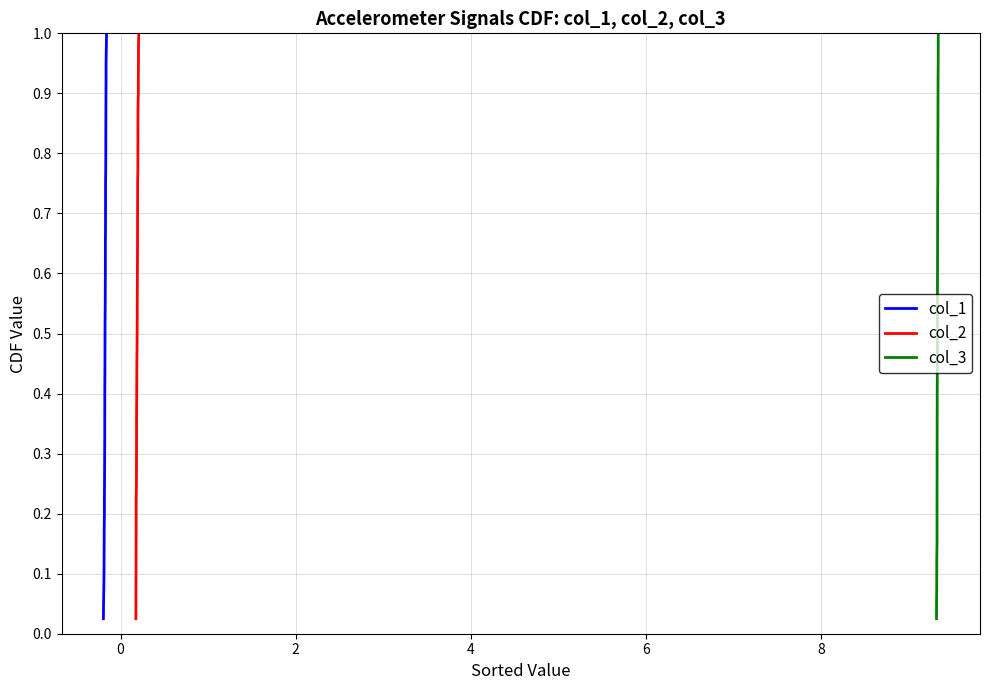

Does the chart have visible grid lines?

Yes